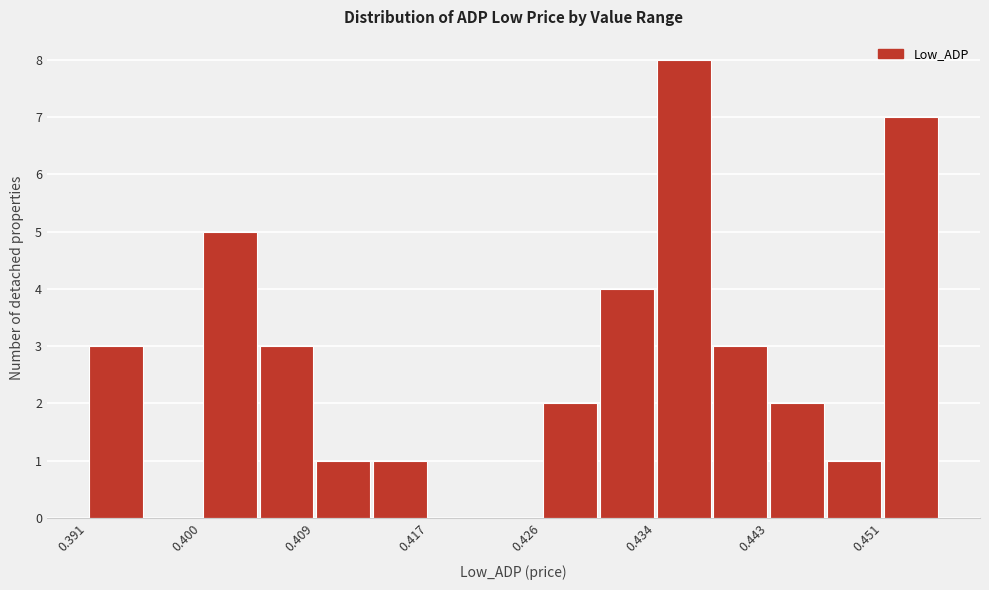

Reading left to right, transcribe this chart: for each bar, give the range it covers on the x-axis and its height. Neither the bar edges nor the heights are printed on the chart, so give them approximately, as read against the axes.

0.391 to 0.396: 3
0.396 to 0.400: 0
0.400 to 0.404: 5
0.404 to 0.409: 3
0.409 to 0.413: 1
0.413 to 0.417: 1
0.417 to 0.421: 0
0.421 to 0.426: 0
0.426 to 0.430: 2
0.430 to 0.434: 4
0.434 to 0.439: 8
0.439 to 0.443: 3
0.443 to 0.447: 2
0.447 to 0.451: 1
0.451 to 0.456: 7